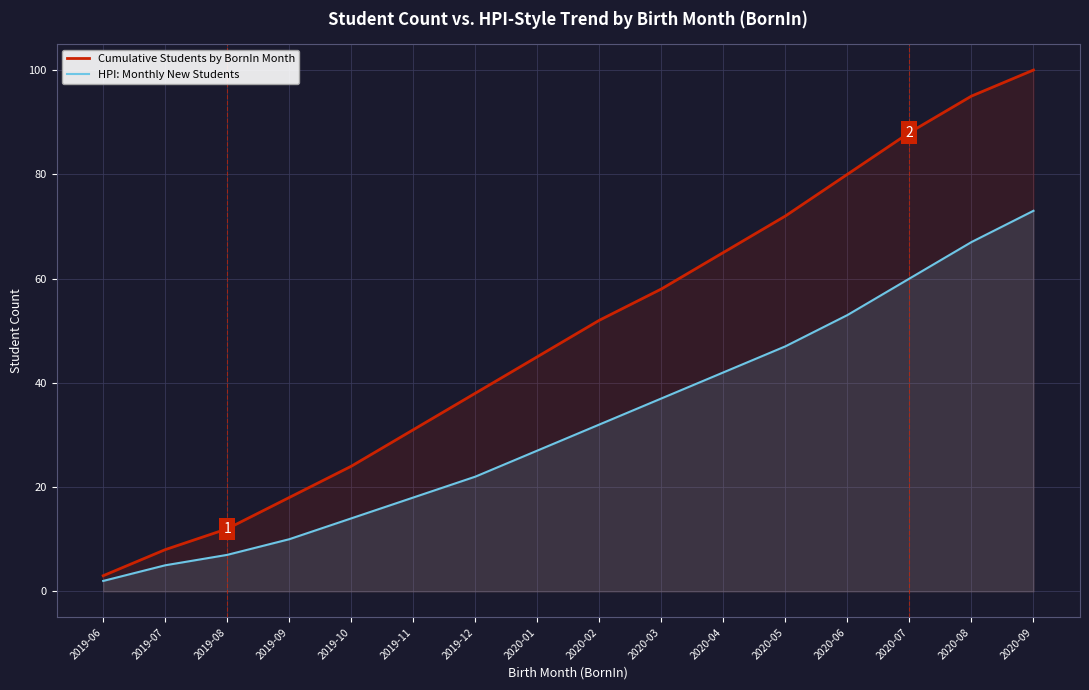

What is the value of the HPI: Monthly New Students point at the 5th from the left?

14